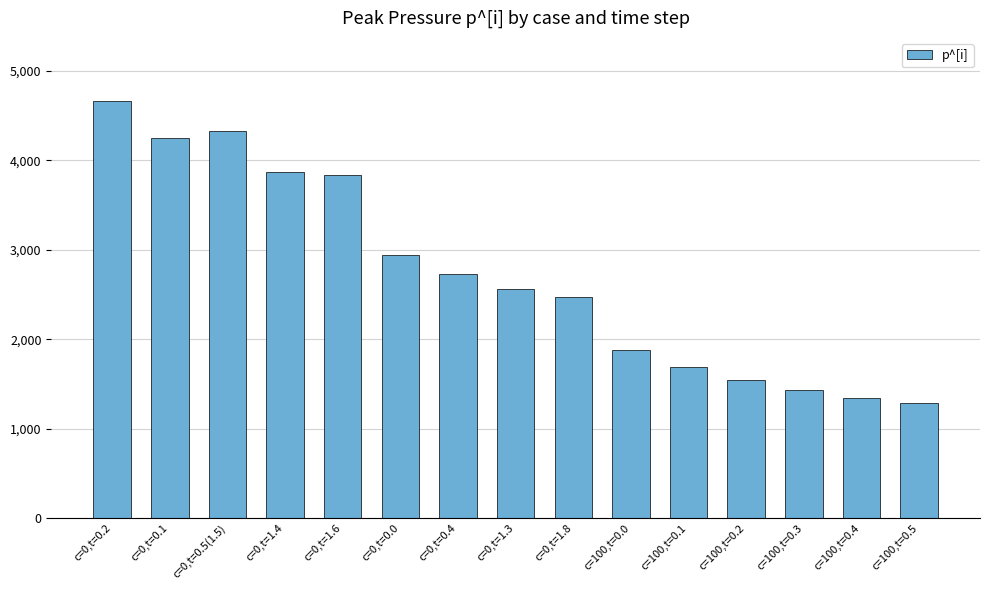

The value at c=0,t=0.0 is 2940.0. True or false?

True